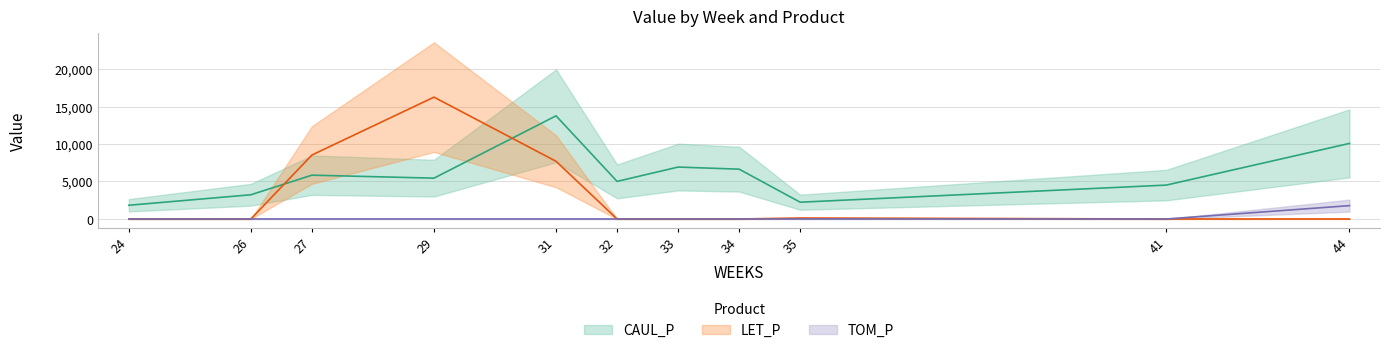

Which series has the largest total across all categories?

CAUL_P